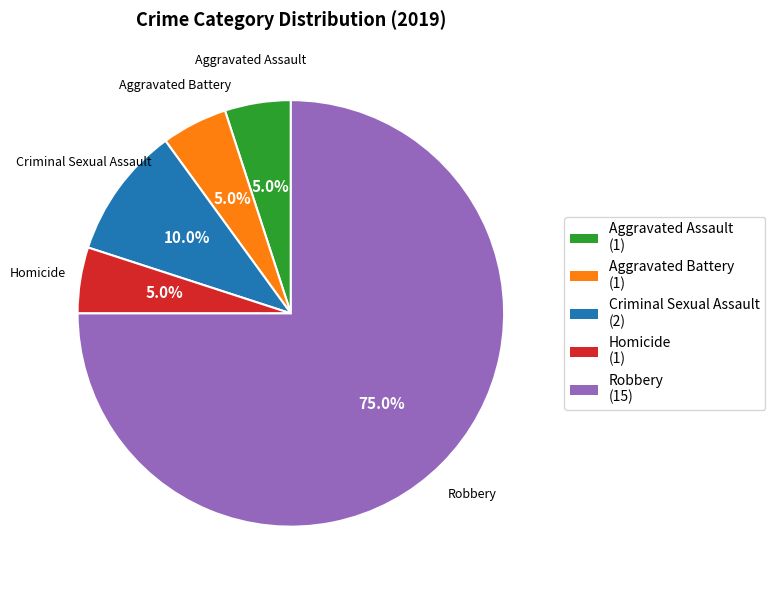

Which slice is the largest?

Robbery